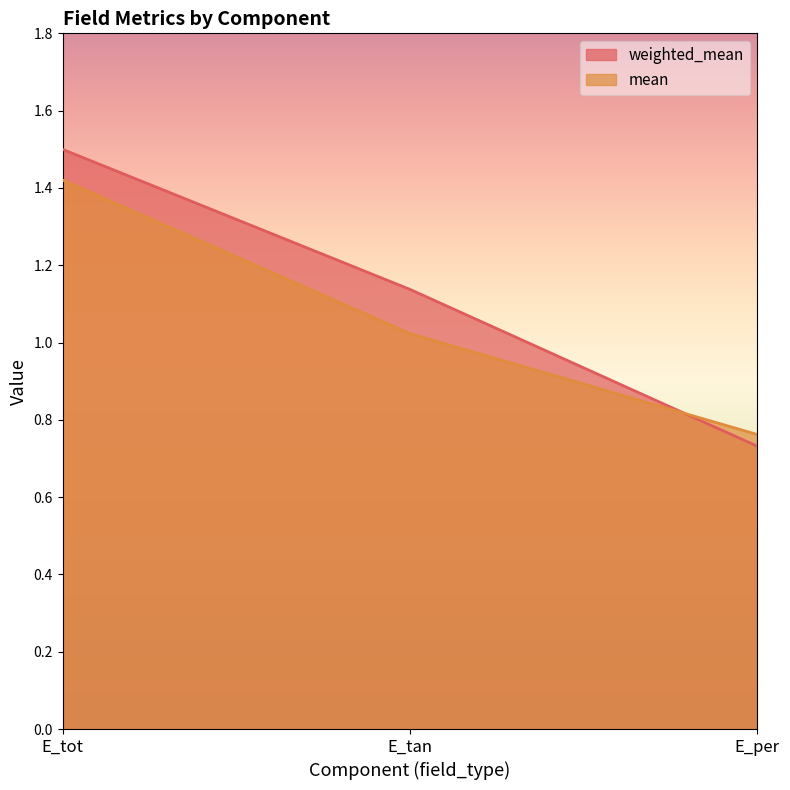

Where does the weighted_mean series first go above 1?

E_tot